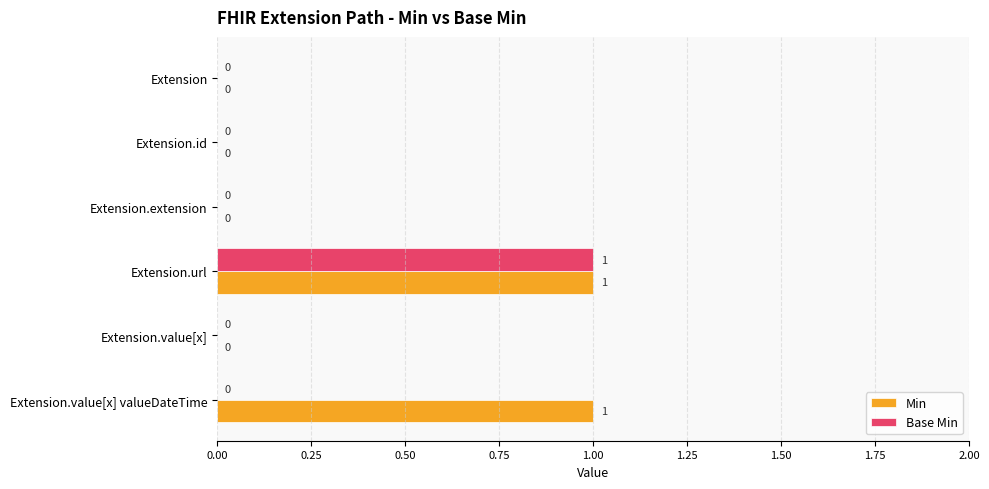

At which category is the sum across all series the highest?

Extension.url